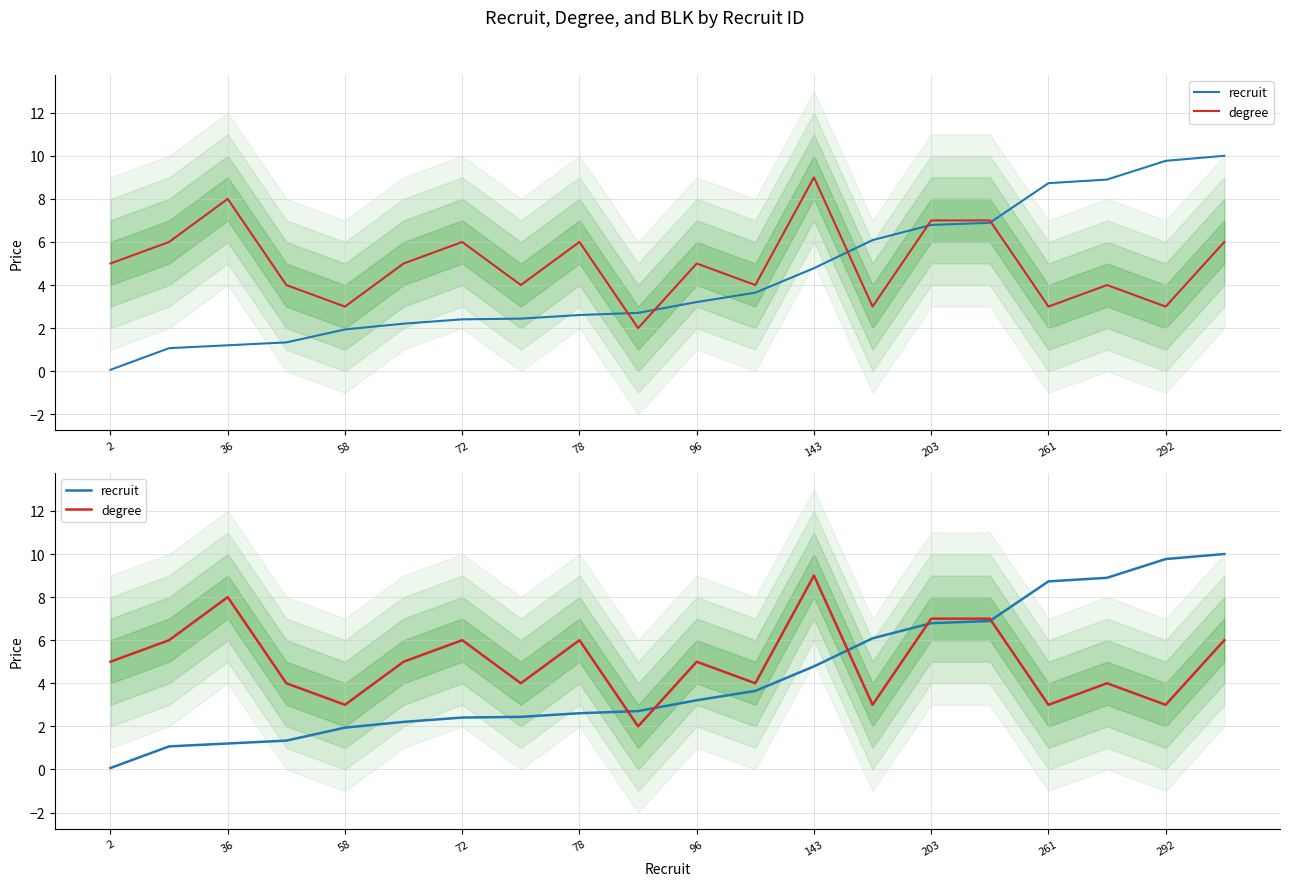

Which series has the widest spread of values?

recruit